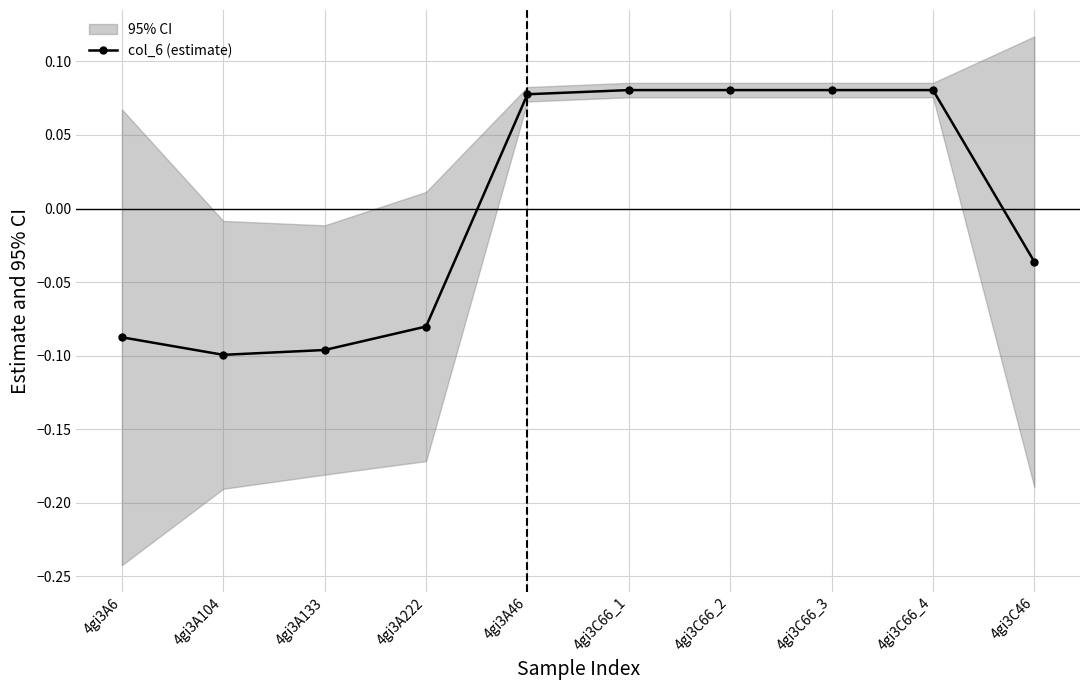

List the labels in order of value, largest first.

4gi3C66_1, 4gi3C66_2, 4gi3C66_3, 4gi3C66_4, 4gi3A46, 4gi3C46, 4gi3A222, 4gi3A6, 4gi3A133, 4gi3A104